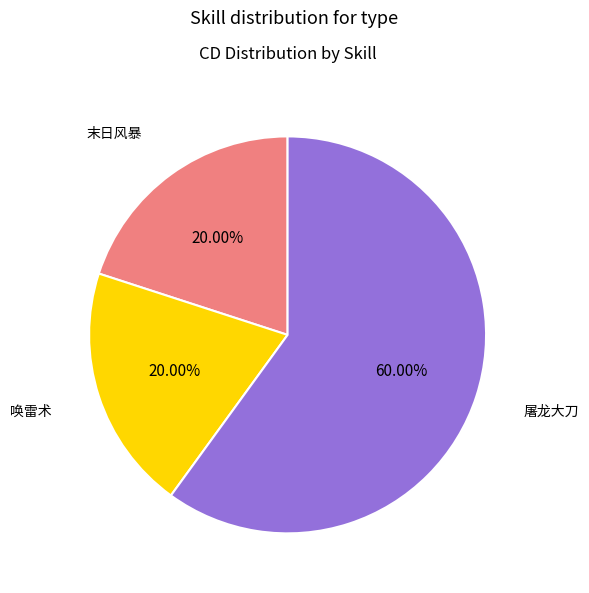

Is there a majority slice in this chart?

Yes